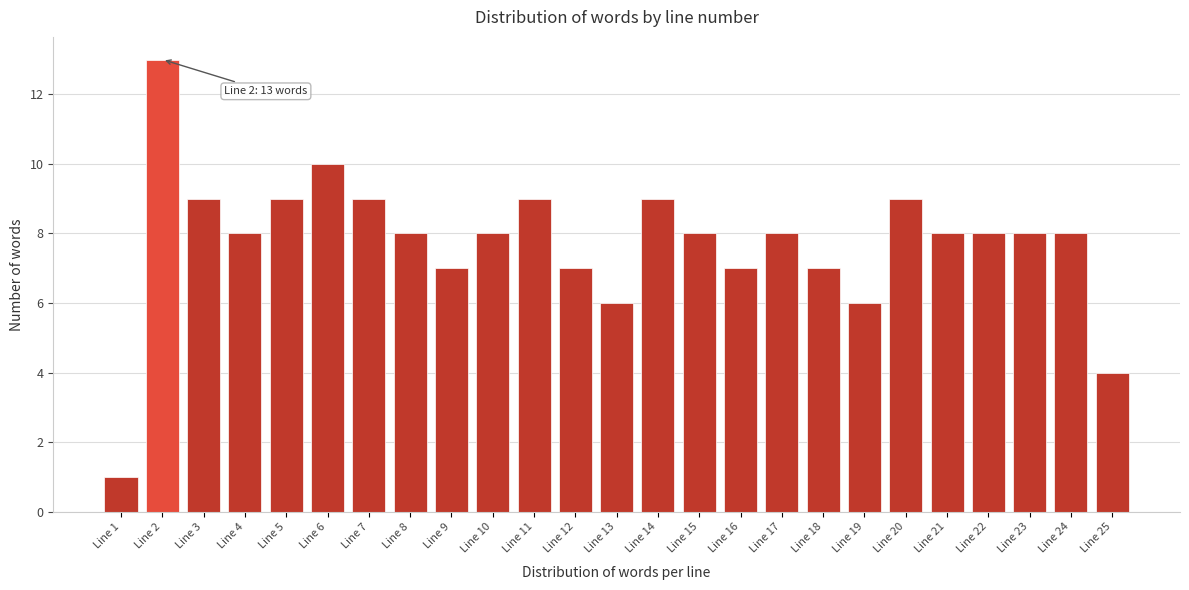

Reading left to right, extract all data points from this chart.

Line 1=1	Line 2=13	Line 3=9	Line 4=8	Line 5=9	Line 6=10	Line 7=9	Line 8=8	Line 9=7	Line 10=8	Line 11=9	Line 12=7	Line 13=6	Line 14=9	Line 15=8	Line 16=7	Line 17=8	Line 18=7	Line 19=6	Line 20=9	Line 21=8	Line 22=8	Line 23=8	Line 24=8	Line 25=4